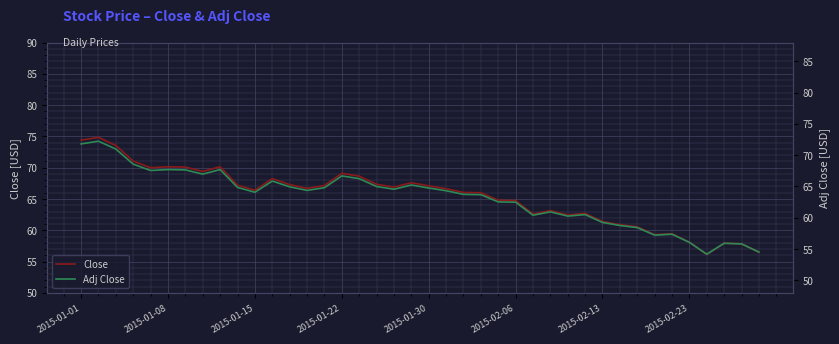

What is the difference between the maximum and minimum values in the Adj Close series?

18.0